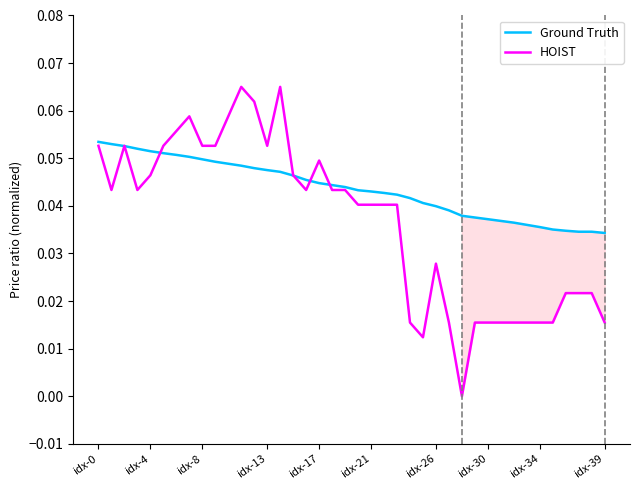

At how many categories does at least one series exceed 0?

40